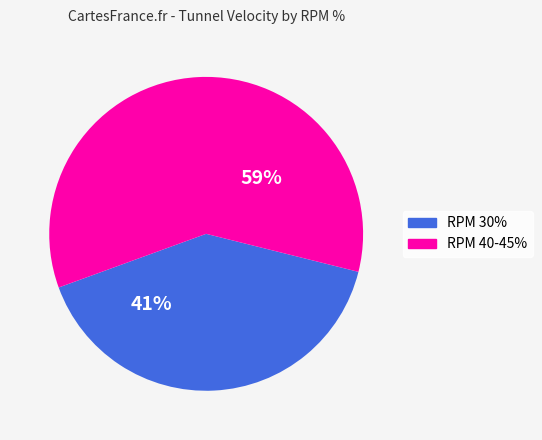

How many segments does this pie chart have?

2